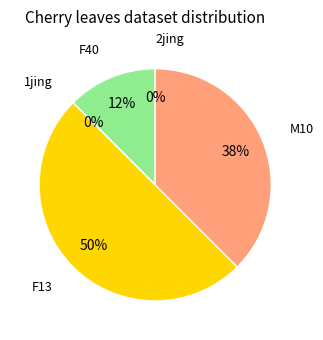

How many segments does this pie chart have?

5